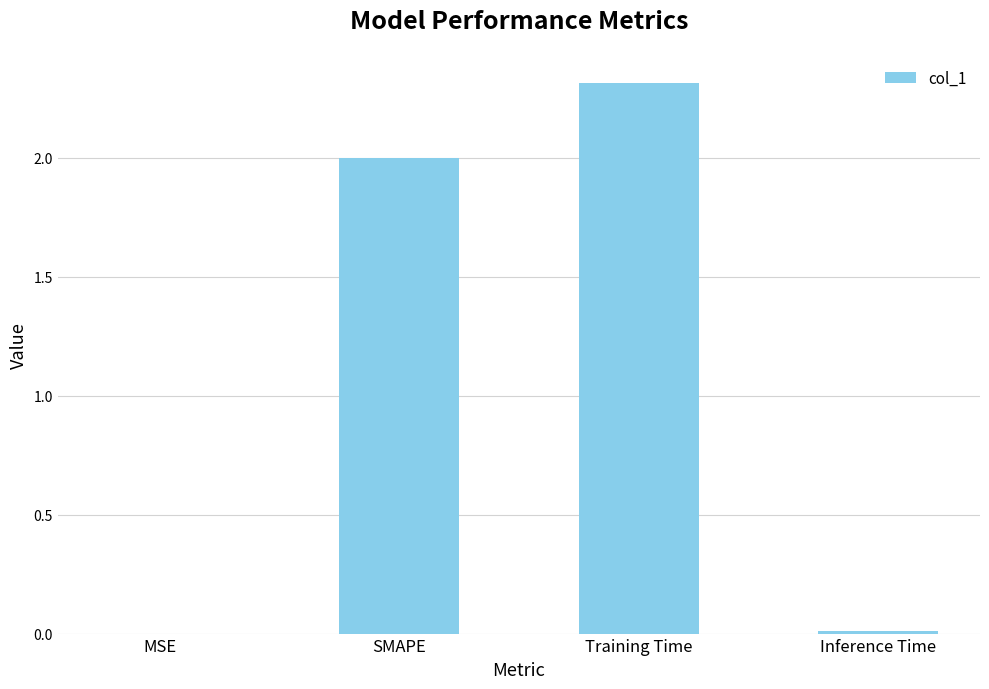

Are the bars horizontal?

No